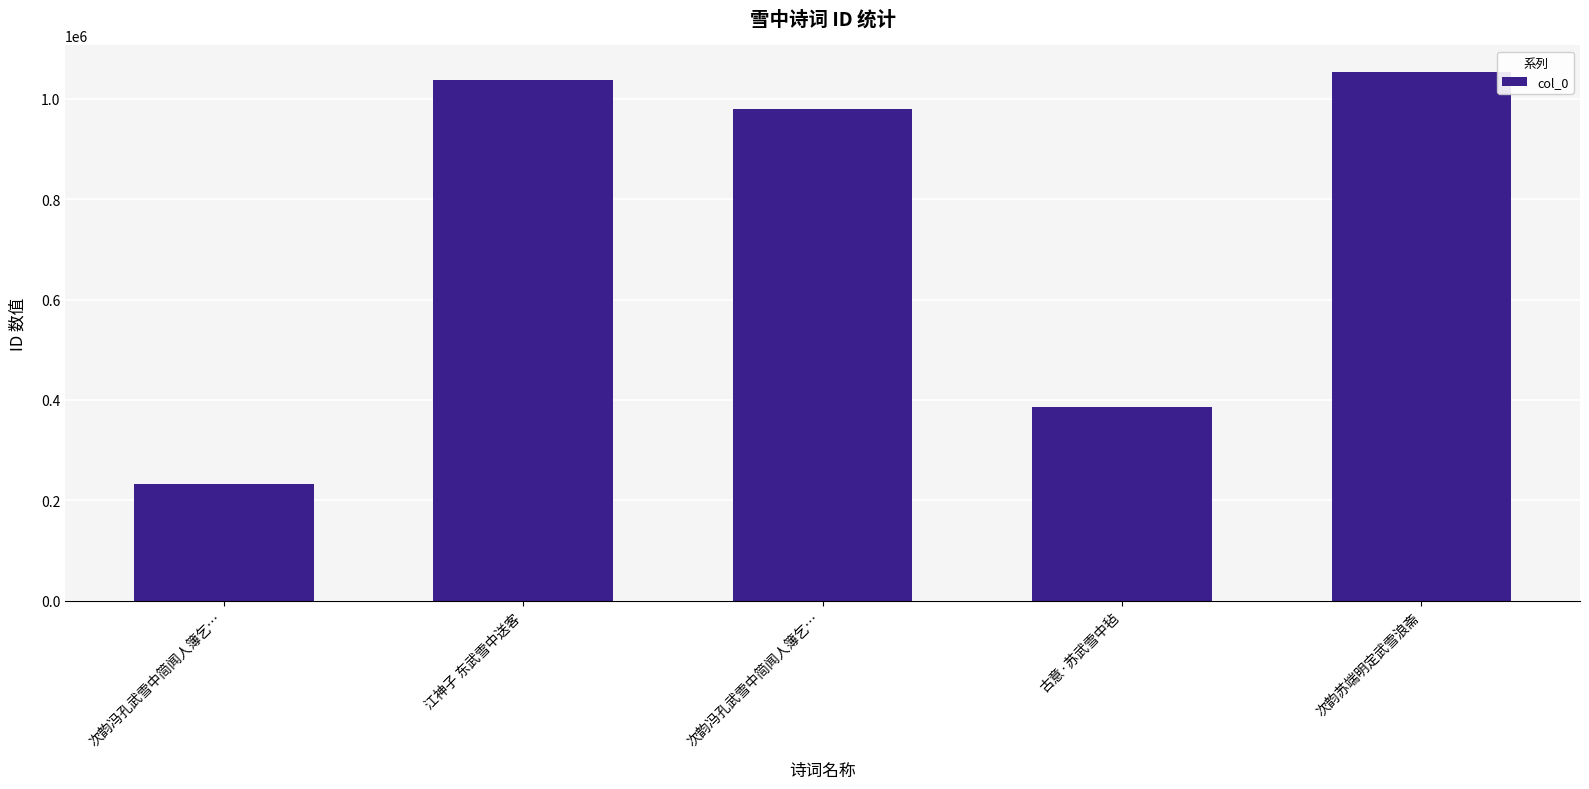

Which has a higher value, 次韵冯孔武雪中简闻人簿乞… or 次韵冯孔武雪中简闻人簿乞…?

次韵冯孔武雪中简闻人簿乞…